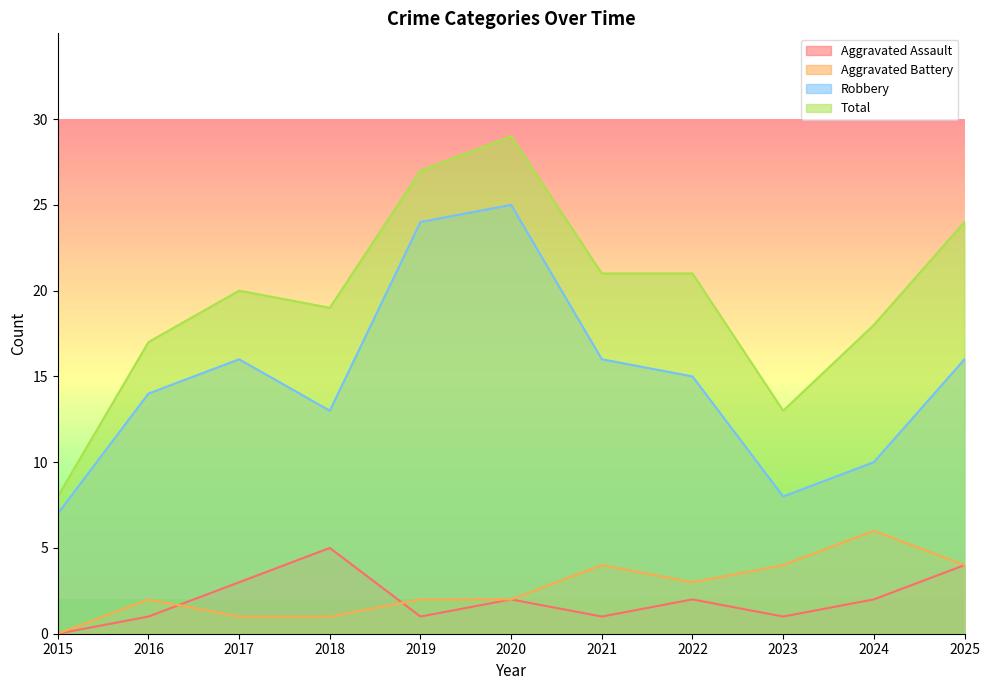

True or false: Robbery and Aggravated Assault cross at least once.

False